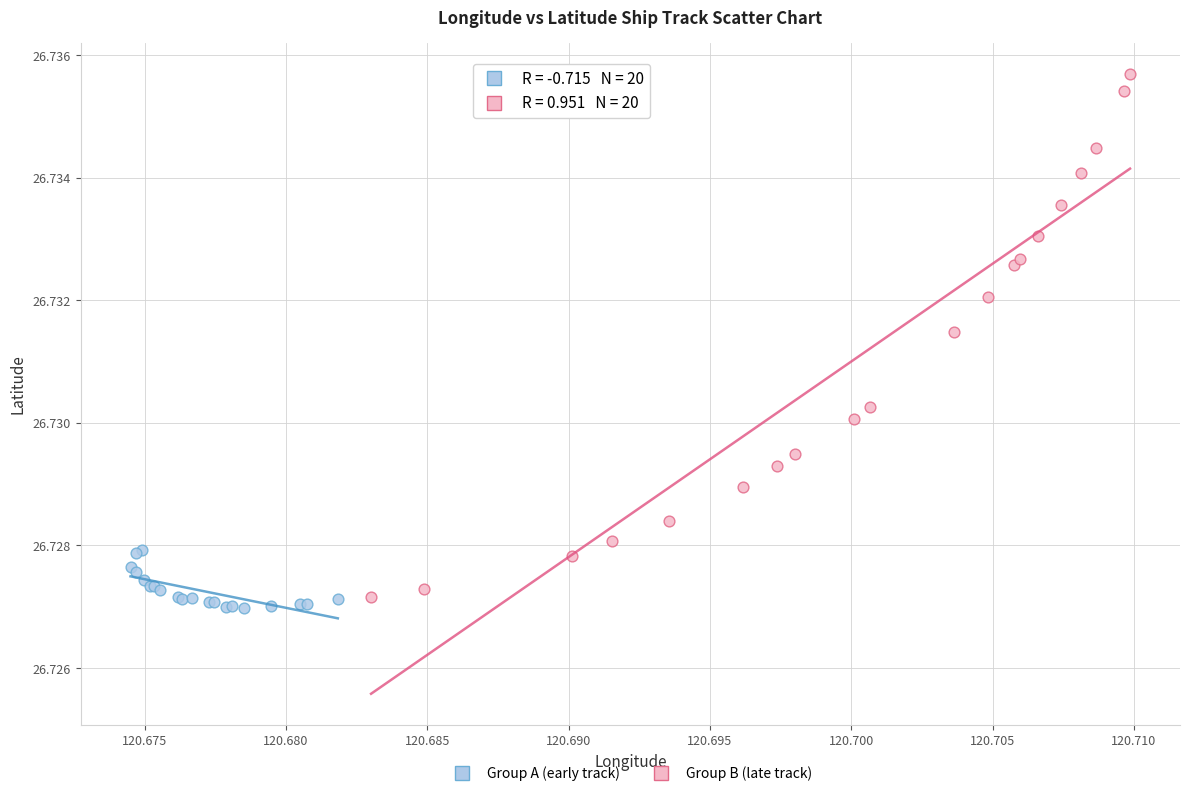

Which series contains the highest Y value?

Group B (late track)